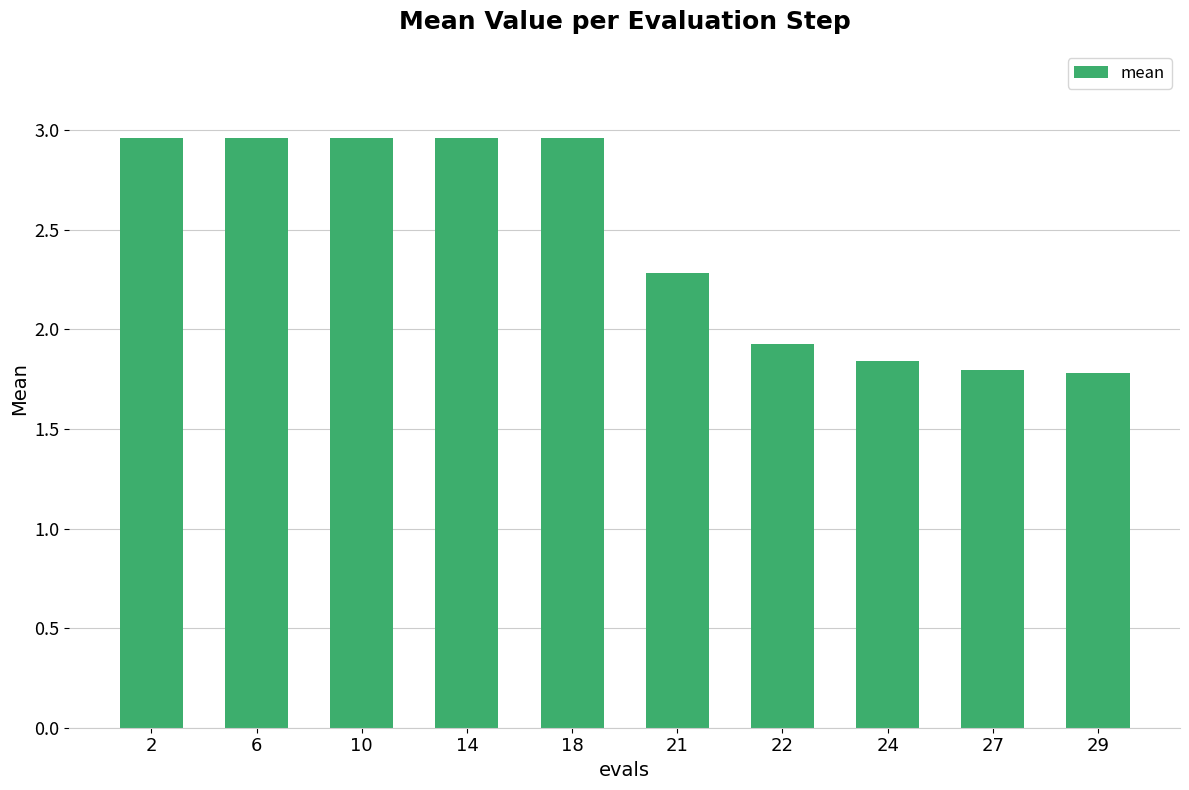

True or false: the data shows 1.8 at 27.

True